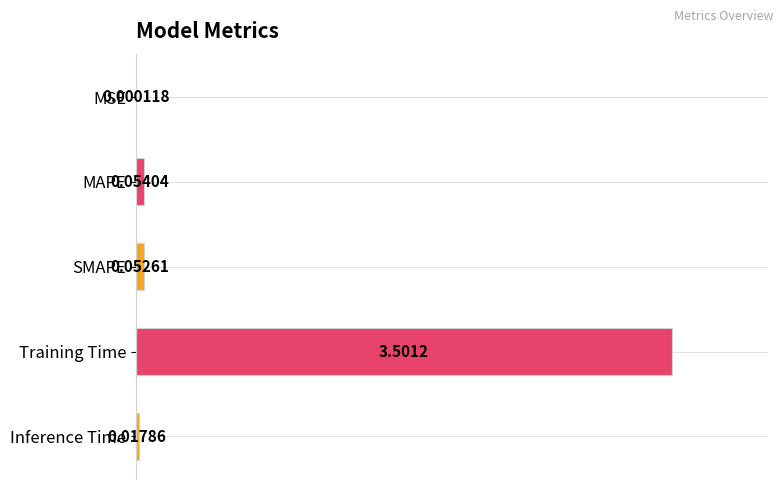

Between SMAPE and MSE, which is larger?

SMAPE